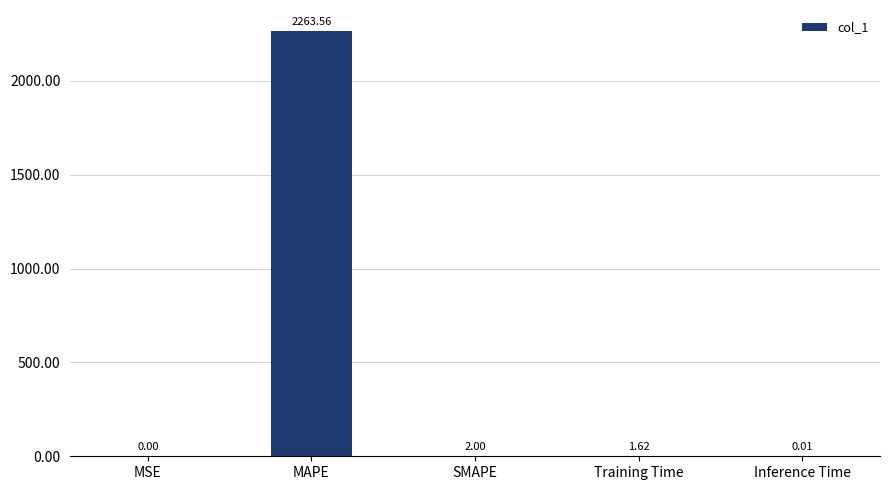

Are the bars grouped side by side (vs. stacked)?

No